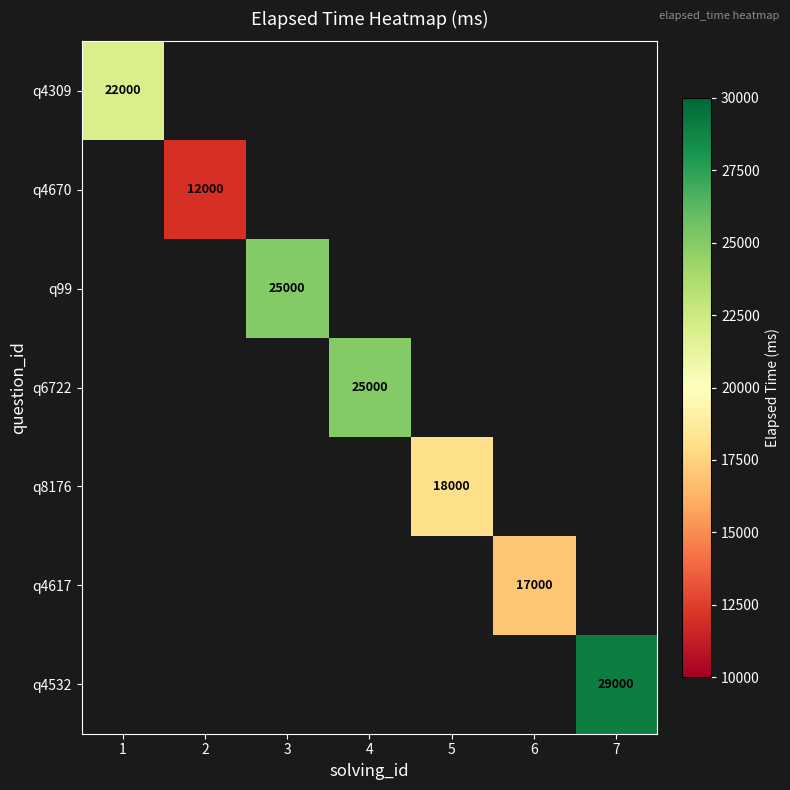

The value of q4309 at 1 is 22000. True or false?

True